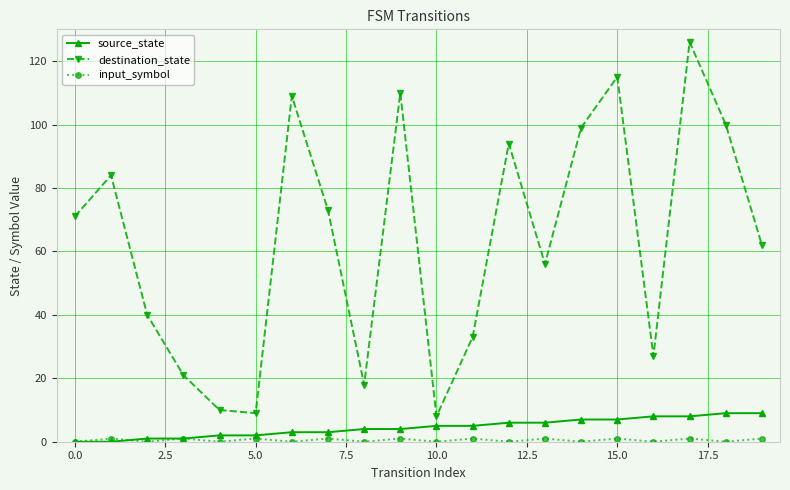

What is the maximum value shown in the chart?

126